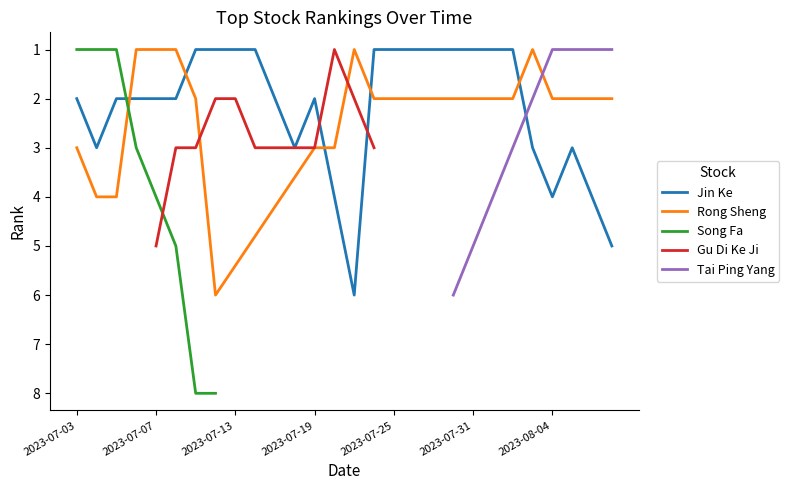

What is the sum of all 3rd Place values?

84